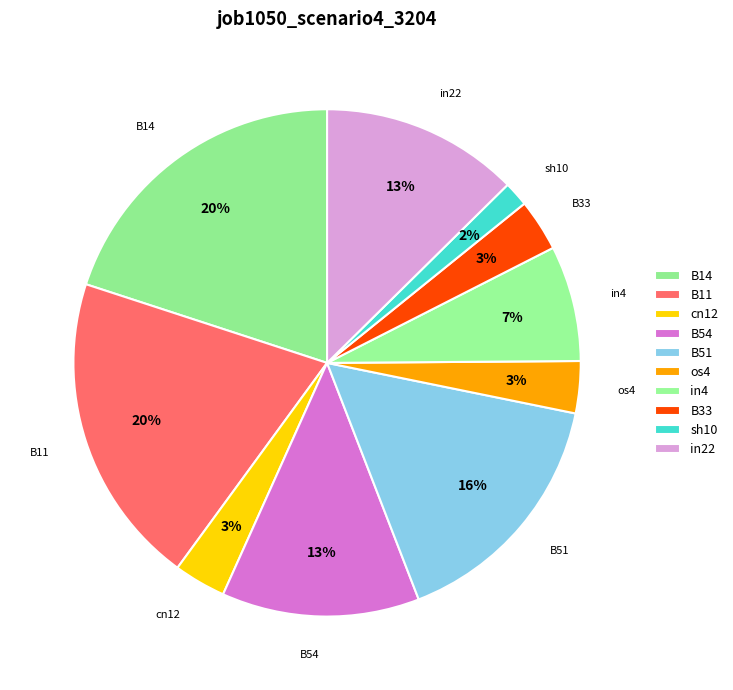

How many segments does this pie chart have?

10